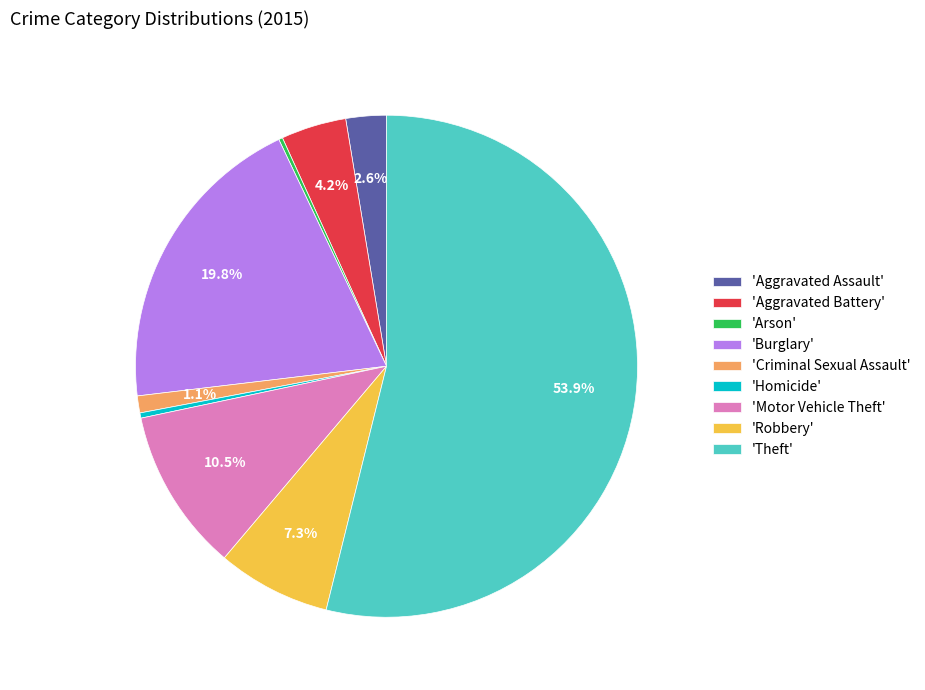

To the nearest percent, what is the difference between the largest and smallest slice percentages?

54%